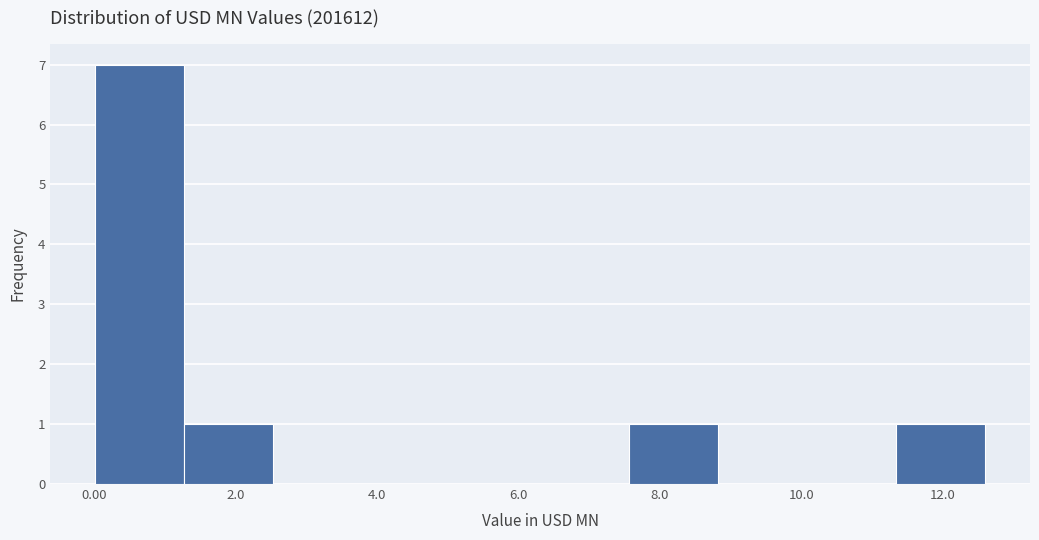

How tall is the bar that spans 11.4 to 12.6 on the x-axis? Neither the bar edges nor the heights are printed on the chart, so give them approximately, as read against the axes.

1